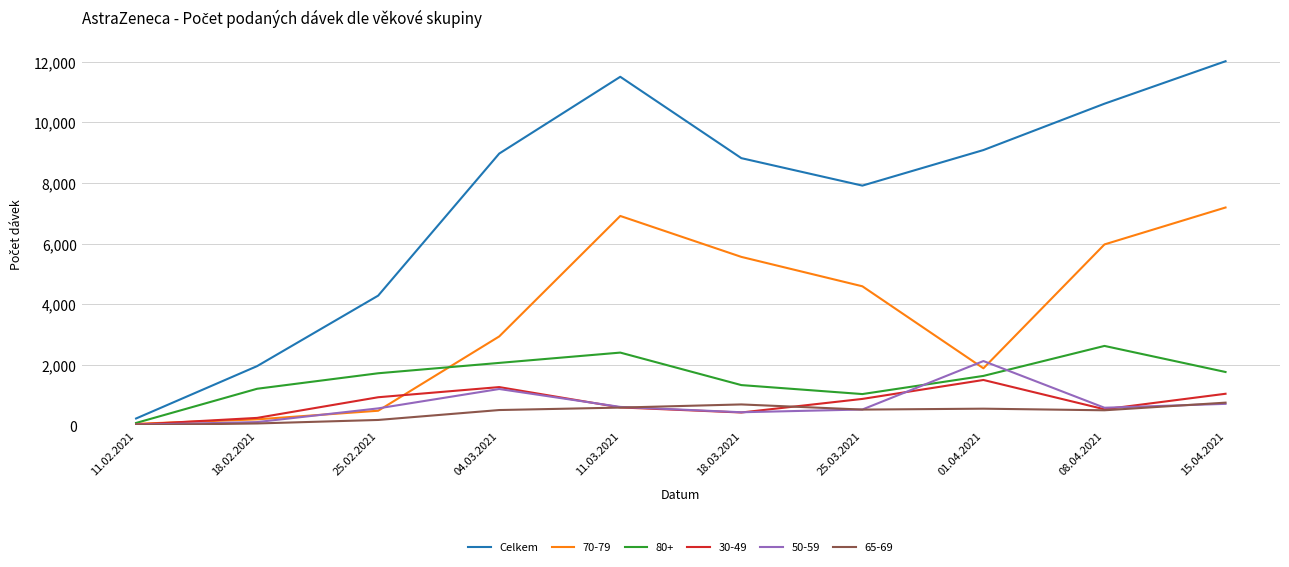

Which series has the largest total across all categories?

Celkem